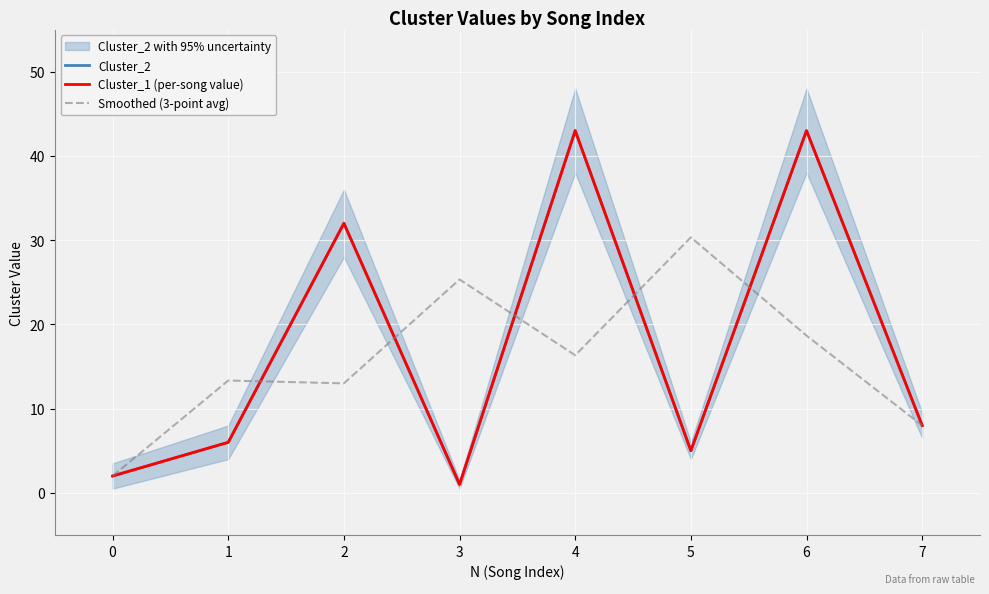

Is it true that Smoothed (3-point avg) equals 37.0 at 3?

False